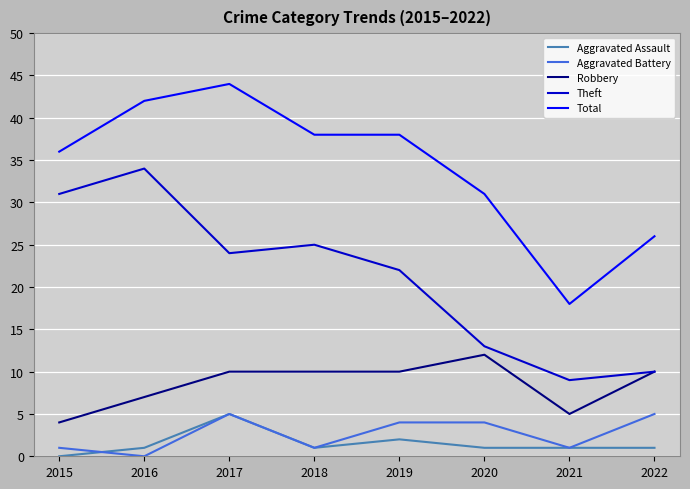

Where is Theft nearest to the value 21?

2019